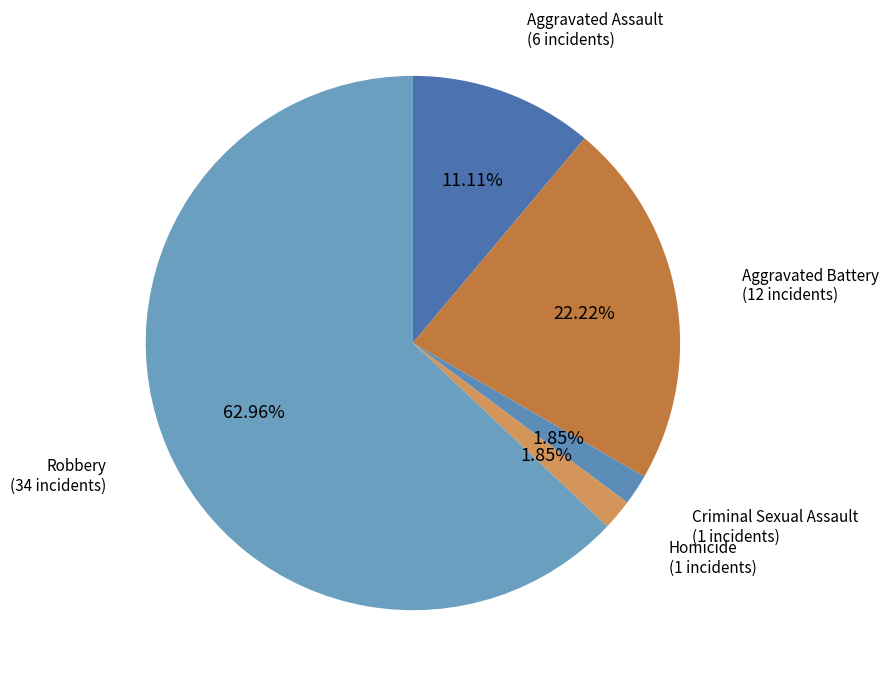

Count the number of slices in the pie.

5